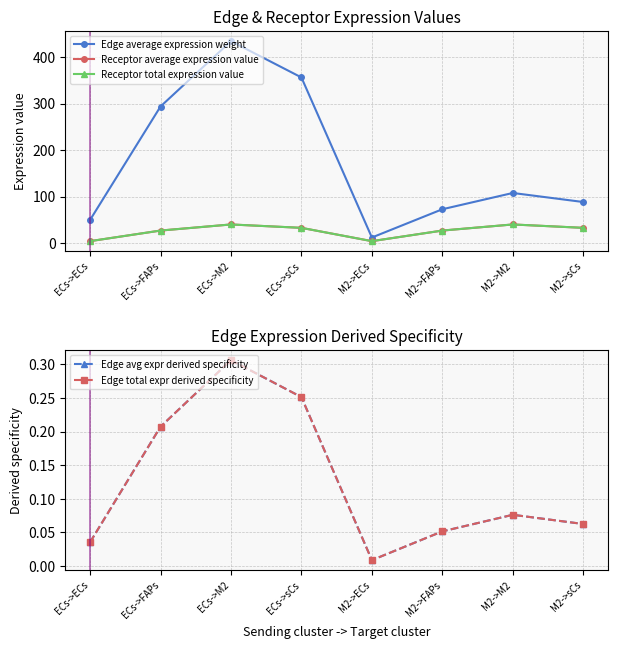

Does the chart display data point markers on the line(s)?

Yes